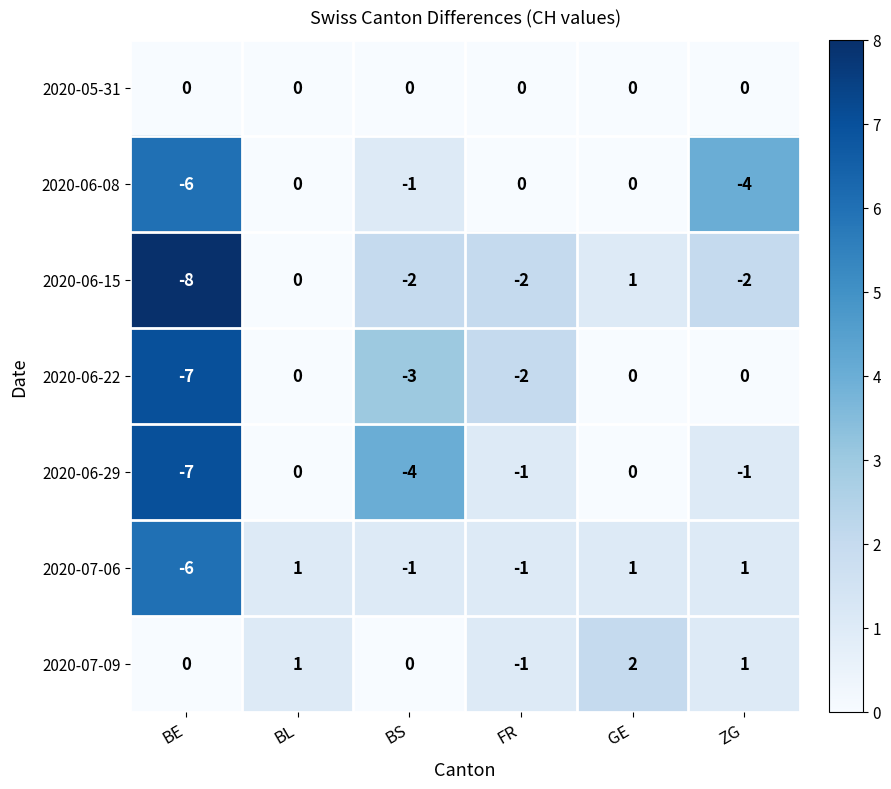

Count the number of data series in this chart.

7